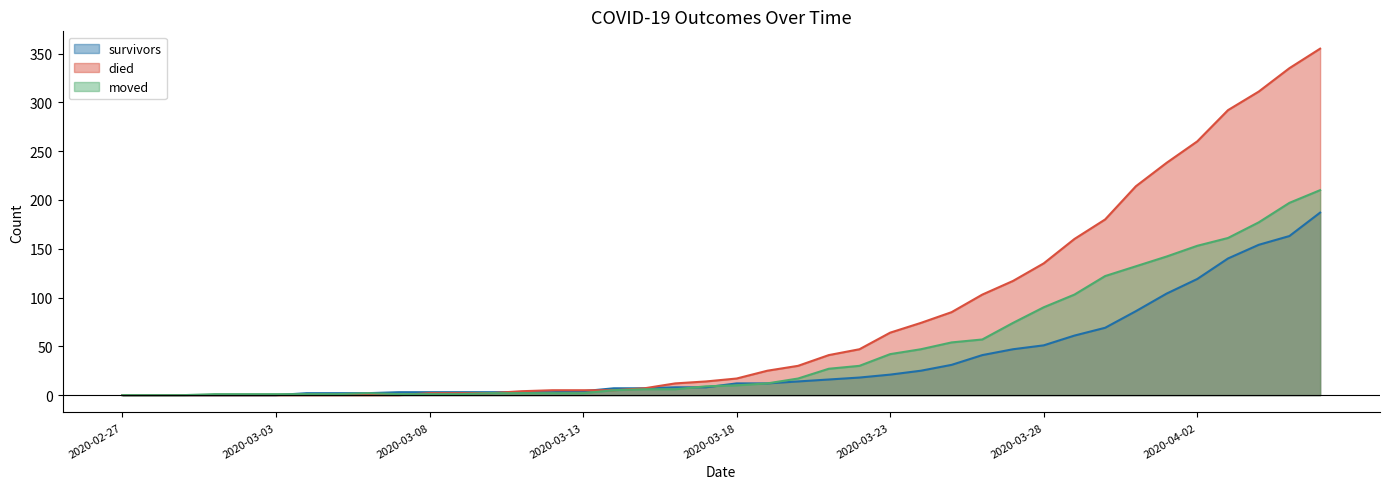

What is the sum of the moved values at 2020-03-08 and 2020-03-13?

3